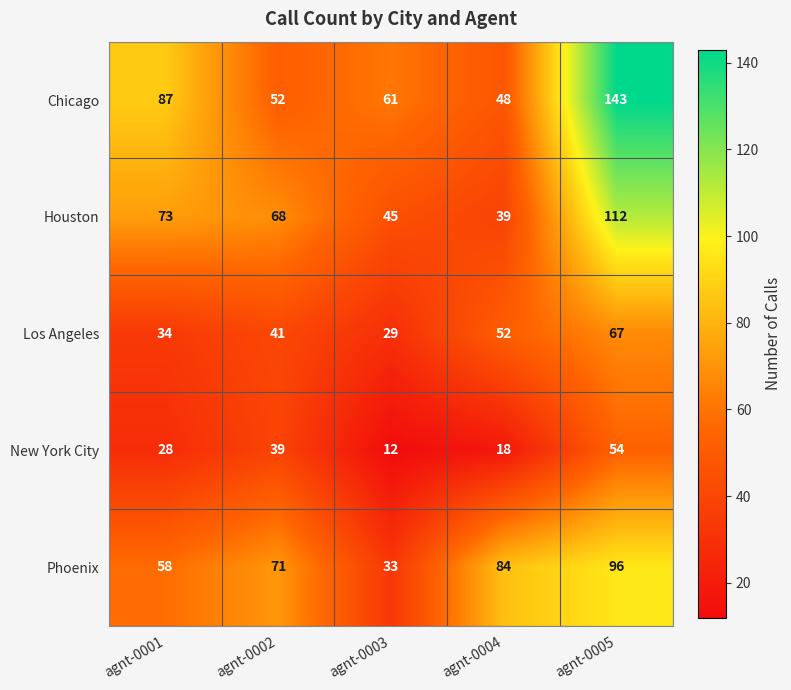

How many values in the Phoenix series are below 71?

2